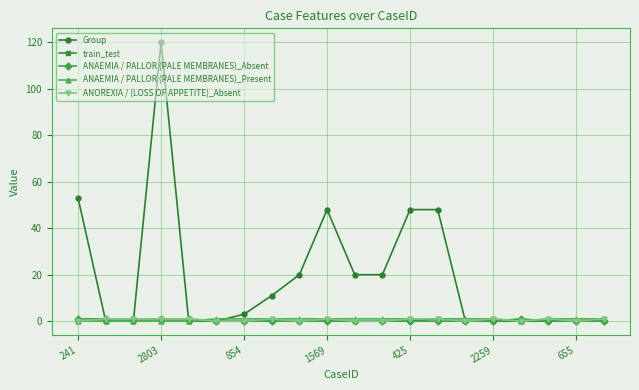

Which series has the largest range (max minus min)?

Group